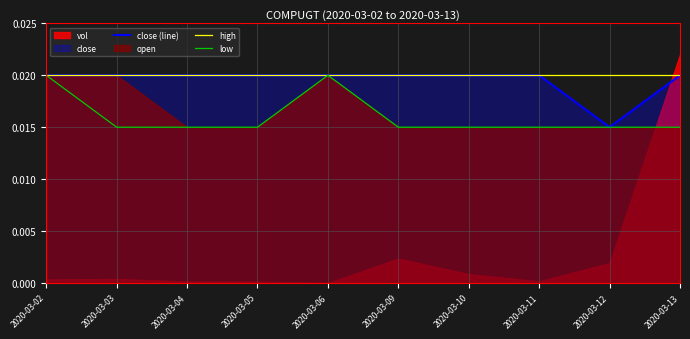

Which category has the highest value in the close (line) series?

2020-03-02